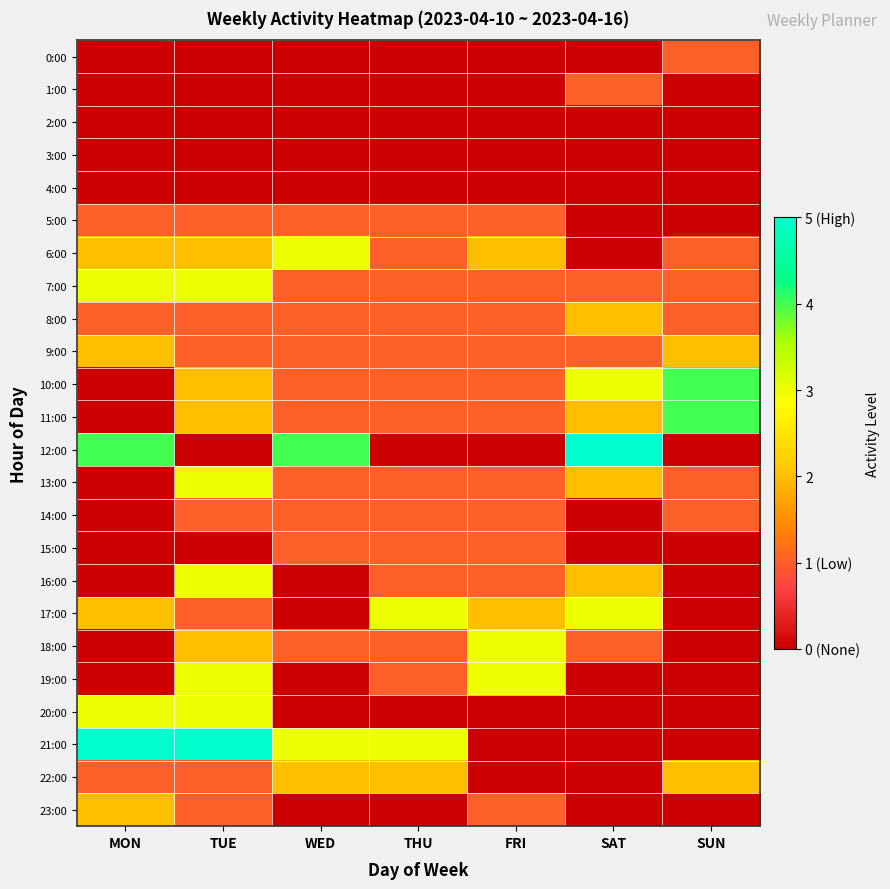

Reading left to right, transcribe all the data shown in this chart.

0:00: MON=0	TUE=0	WED=0	THU=0	FRI=0	SAT=0	SUN=1
1:00: MON=0	TUE=0	WED=0	THU=0	FRI=0	SAT=1	SUN=0
2:00: MON=0	TUE=0	WED=0	THU=0	FRI=0	SAT=0	SUN=0
3:00: MON=0	TUE=0	WED=0	THU=0	FRI=0	SAT=0	SUN=0
4:00: MON=0	TUE=0	WED=0	THU=0	FRI=0	SAT=0	SUN=0
5:00: MON=1	TUE=1	WED=1	THU=1	FRI=1	SAT=0	SUN=0
6:00: MON=2	TUE=2	WED=3	THU=1	FRI=2	SAT=0	SUN=1
7:00: MON=3	TUE=3	WED=1	THU=1	FRI=1	SAT=1	SUN=1
8:00: MON=1	TUE=1	WED=1	THU=1	FRI=1	SAT=2	SUN=1
9:00: MON=2	TUE=1	WED=1	THU=1	FRI=1	SAT=1	SUN=2
10:00: MON=0	TUE=2	WED=1	THU=1	FRI=1	SAT=3	SUN=4
11:00: MON=0	TUE=2	WED=1	THU=1	FRI=1	SAT=2	SUN=4
12:00: MON=4	TUE=0	WED=4	THU=0	FRI=0	SAT=5	SUN=0
13:00: MON=0	TUE=3	WED=1	THU=1	FRI=1	SAT=2	SUN=1
14:00: MON=0	TUE=1	WED=1	THU=1	FRI=1	SAT=0	SUN=1
15:00: MON=0	TUE=0	WED=1	THU=1	FRI=1	SAT=0	SUN=0
16:00: MON=0	TUE=3	WED=0	THU=1	FRI=1	SAT=2	SUN=0
17:00: MON=2	TUE=1	WED=0	THU=3	FRI=2	SAT=3	SUN=0
18:00: MON=0	TUE=2	WED=1	THU=1	FRI=3	SAT=1	SUN=0
19:00: MON=0	TUE=3	WED=0	THU=1	FRI=3	SAT=0	SUN=0
20:00: MON=3	TUE=3	WED=0	THU=0	FRI=0	SAT=0	SUN=0
21:00: MON=5	TUE=5	WED=3	THU=3	FRI=0	SAT=0	SUN=0
22:00: MON=1	TUE=1	WED=2	THU=2	FRI=0	SAT=0	SUN=2
23:00: MON=2	TUE=1	WED=0	THU=0	FRI=1	SAT=0	SUN=0